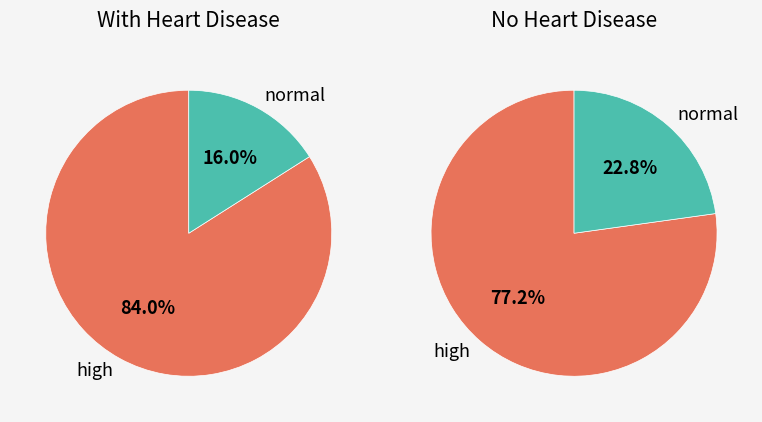

Is there a majority slice in this chart?

Yes